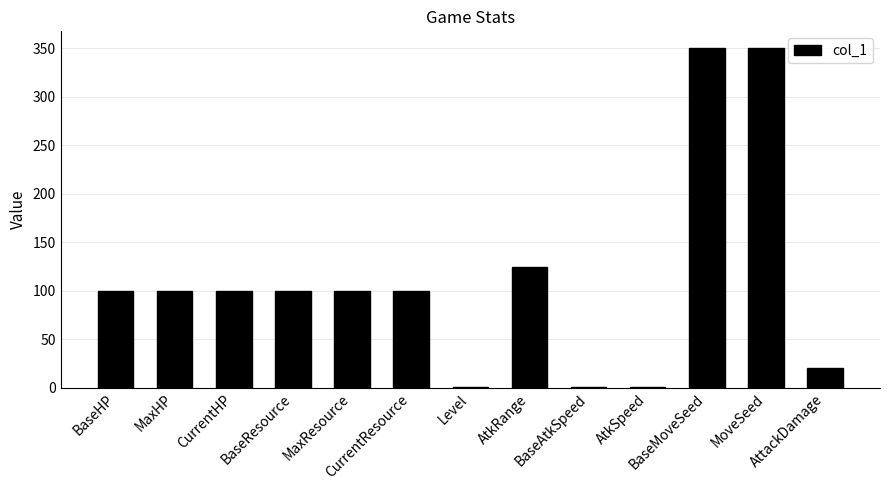

Between BaseAtkSpeed and BaseMoveSeed, which is larger?

BaseMoveSeed